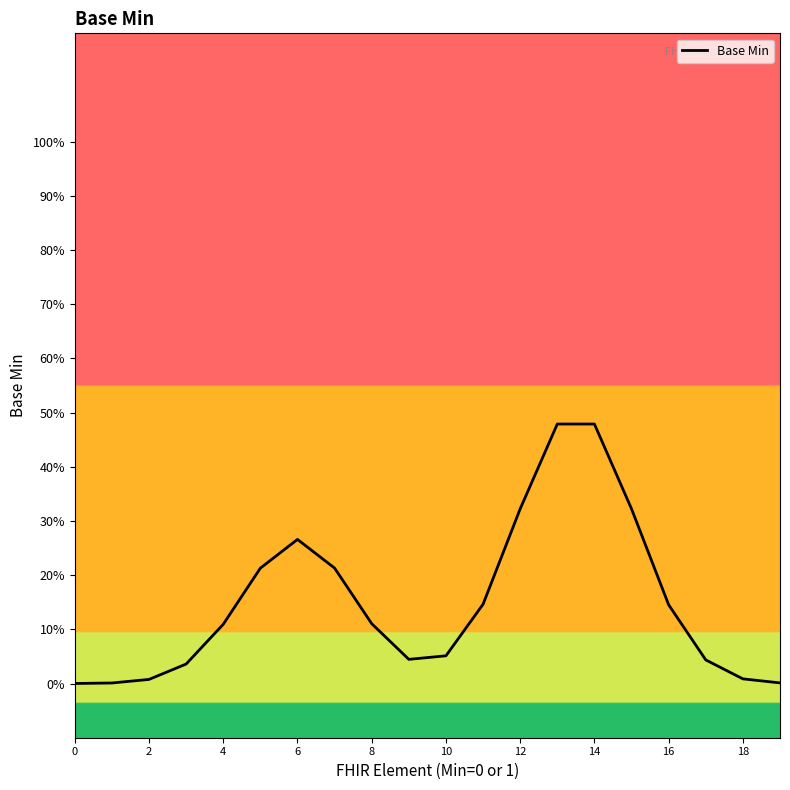

What is the sum of all values?

3.0